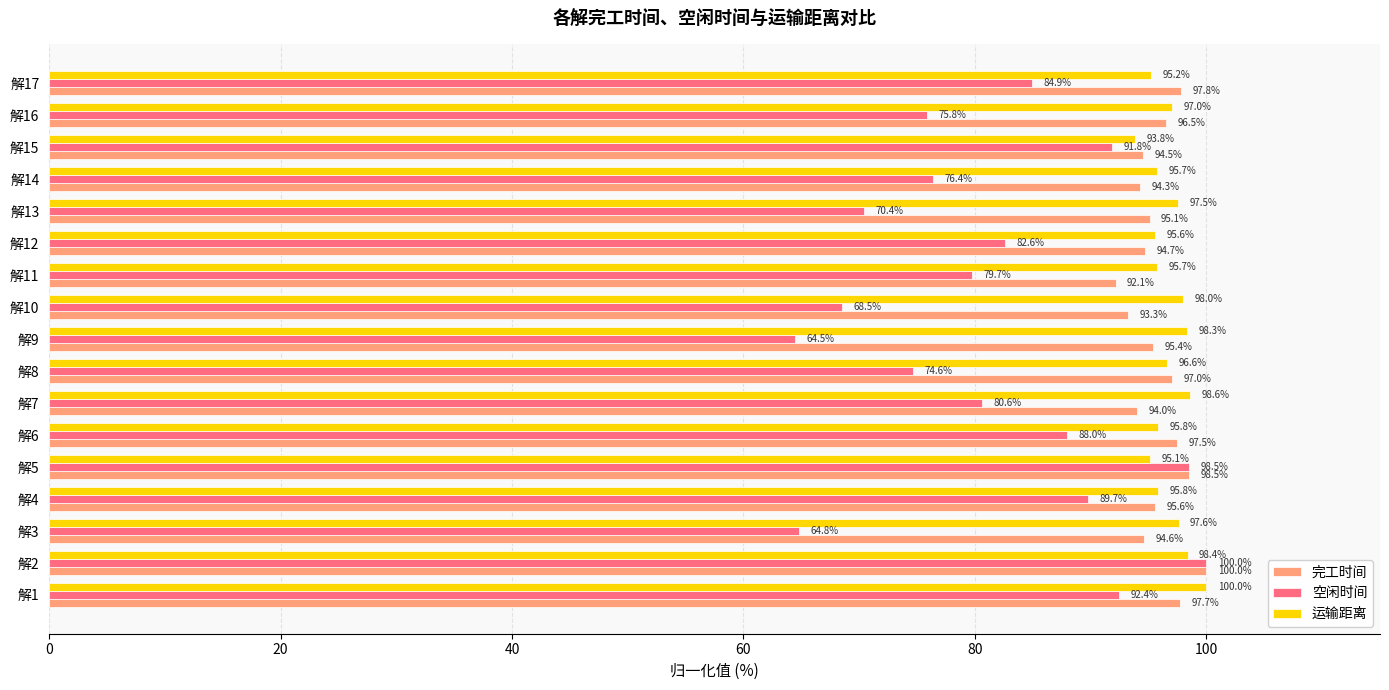

Which category has the lowest value in the 空闲时间 series?

解9